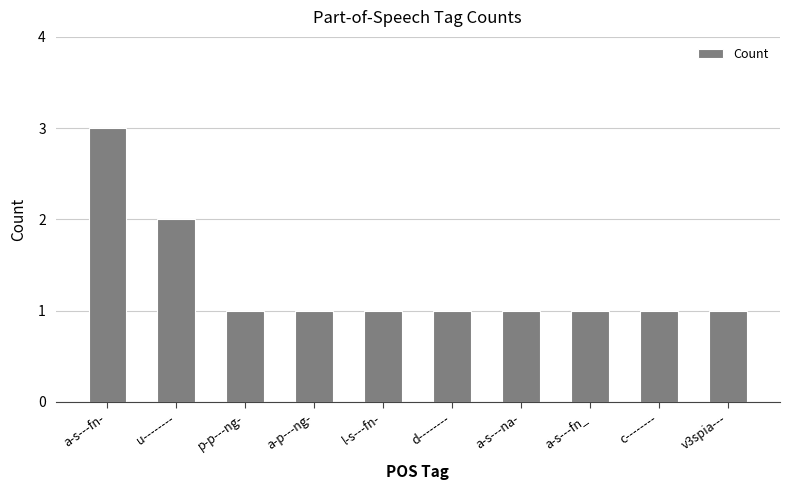

Where is the data nearest to the value 2?

u--------